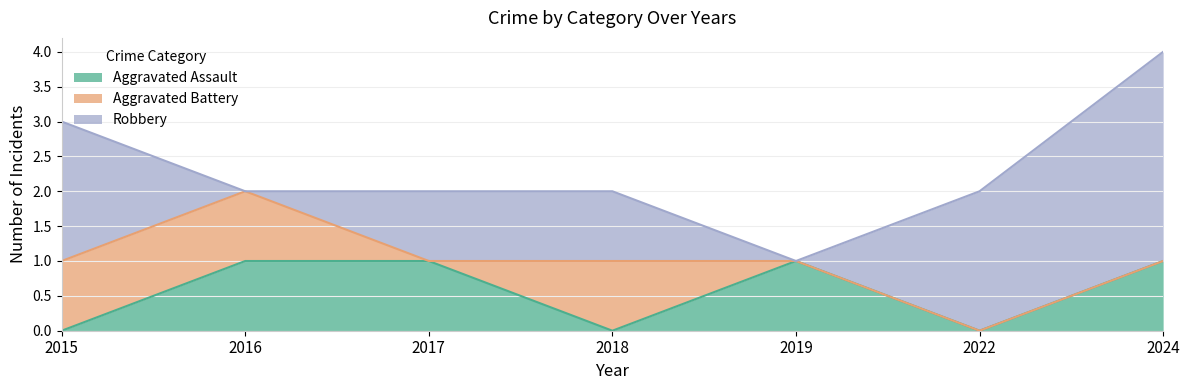

What is the total value across all series at 2017?

2